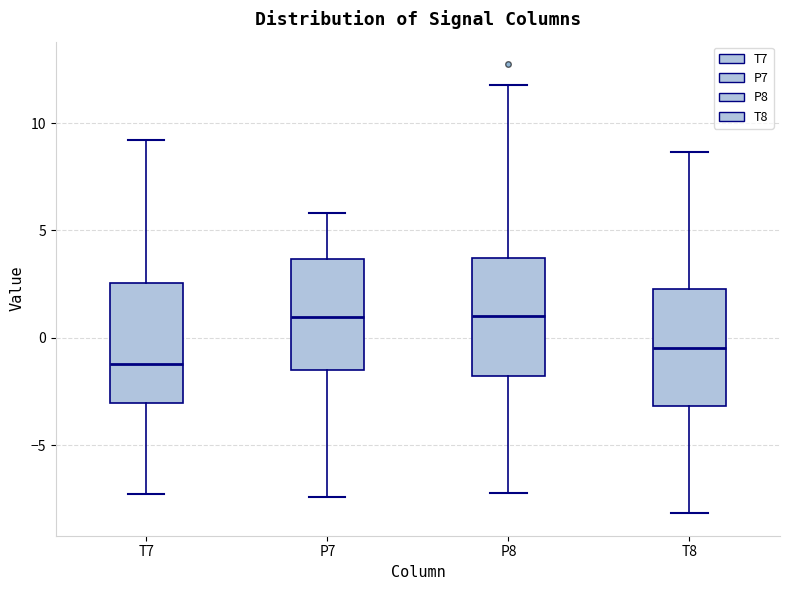

Reading left to right, transcribe this box plot: for each box, give where its median line is, the range the box spans, and where its two whiskers end, as read against the y-axis. The values are not printed on the chart, so give them approximately, as read against the axis.

T7: median -1.0, box -3.0 to 2.5, whiskers -7.5 to 9.0
P7: median 1.0, box -1.5 to 3.5, whiskers -7.5 to 6.0
P8: median 1.0, box -2.0 to 3.5, whiskers -7.0 to 12.0
T8: median -0.5, box -3.0 to 2.5, whiskers -8.0 to 8.5